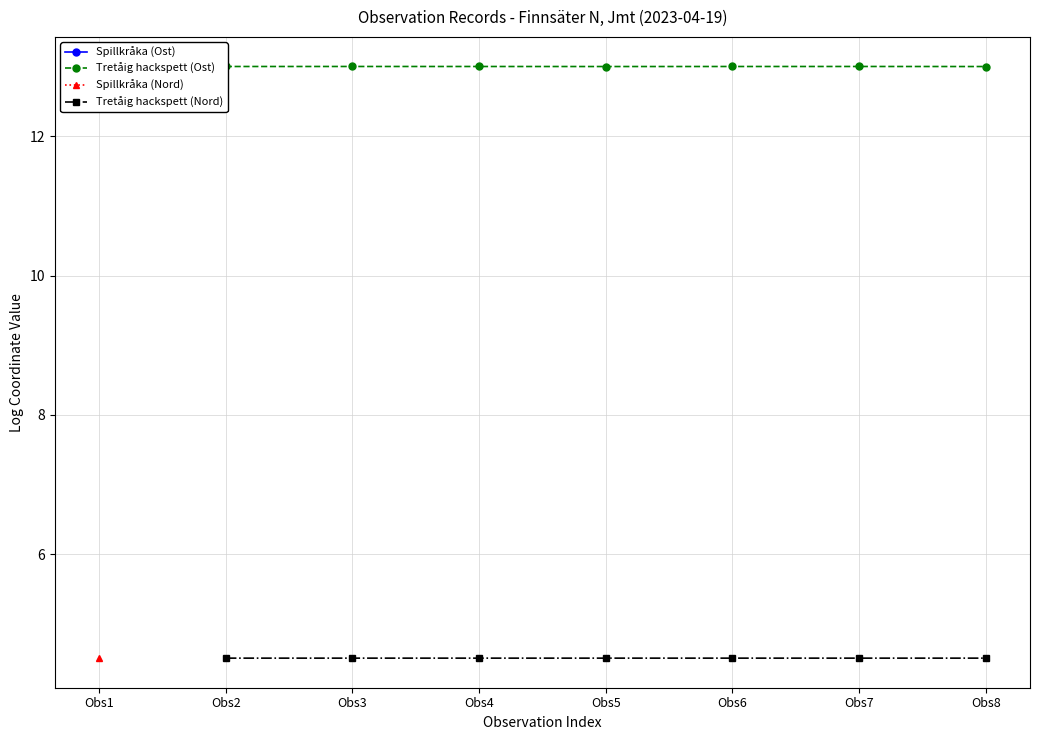

What is the average value of the Tretåig hackspett (Ost) series?

13.0